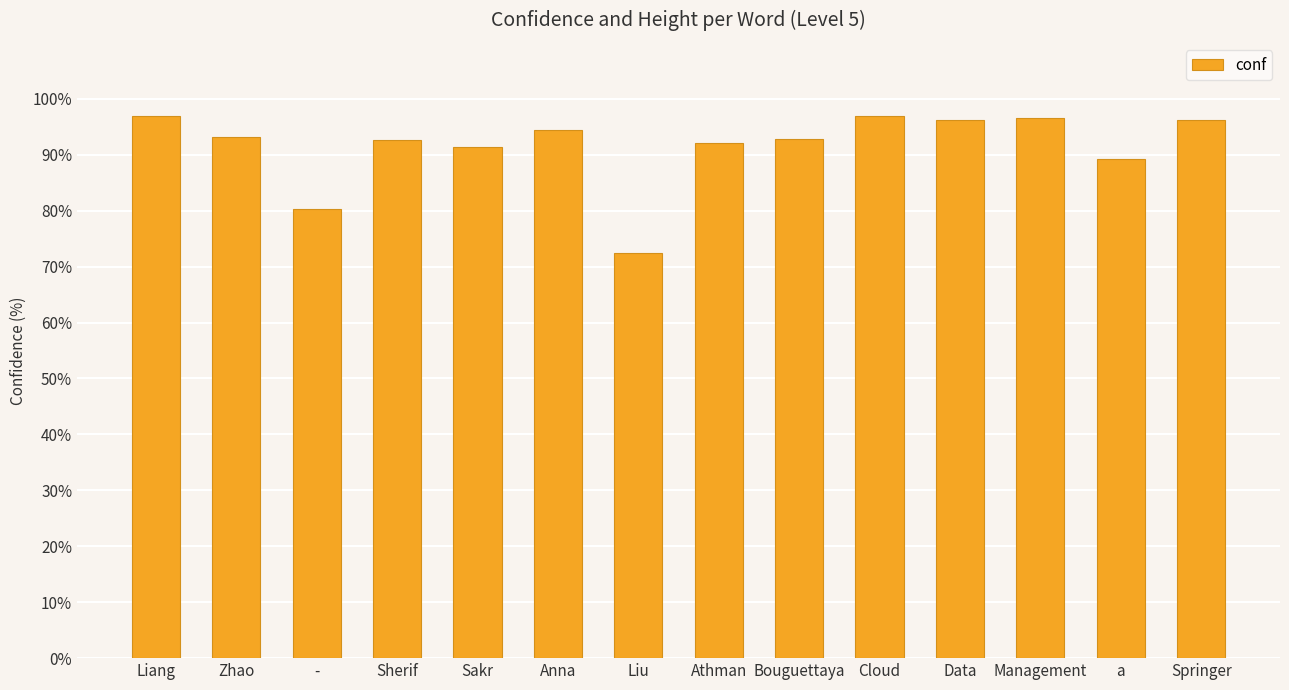

What is the difference between the values at Liu and a?

16.9